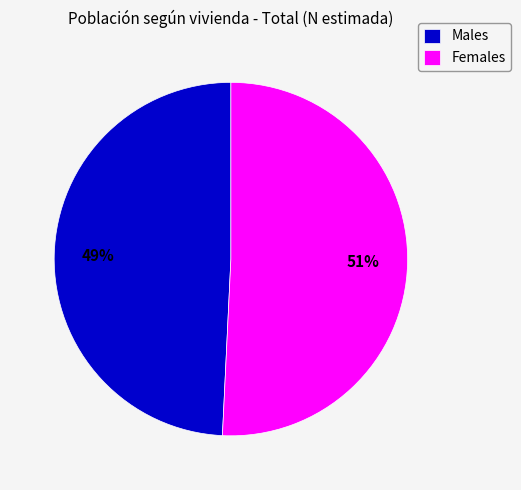

Count the number of slices in the pie.

2